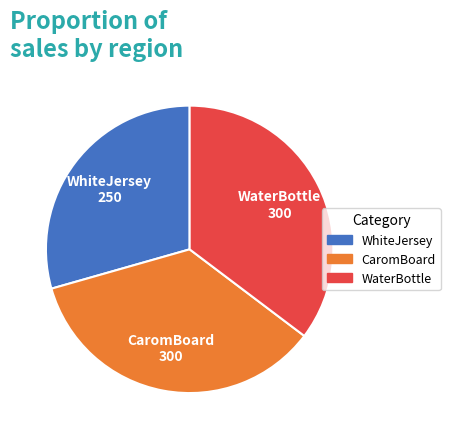

What is the smallest slice in the pie chart?

WhiteJersey